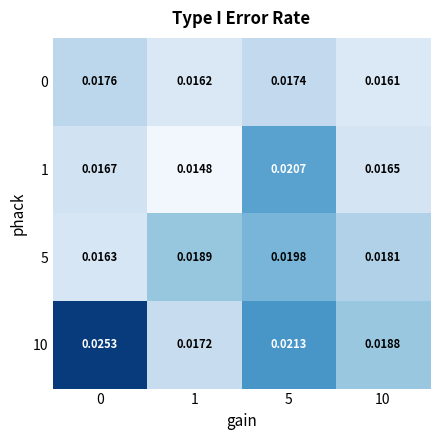

Which series has the largest total across all categories?

10